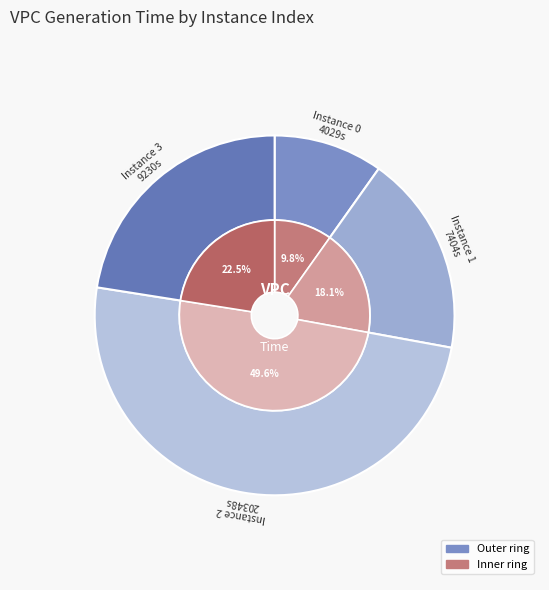

Is it true that 0 is 10% of the pie?

True